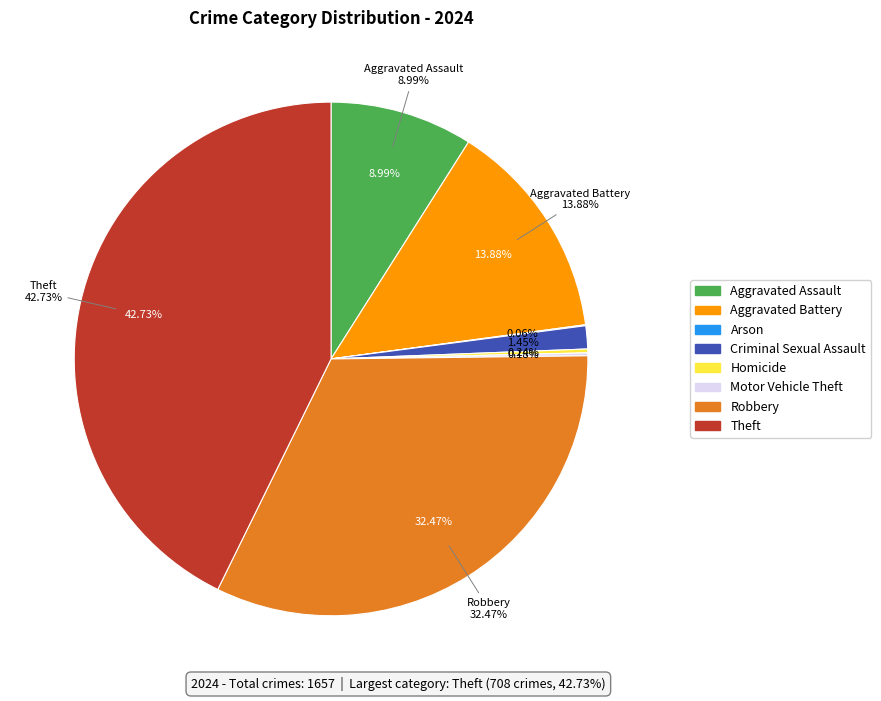

Is there a majority slice in this chart?

No